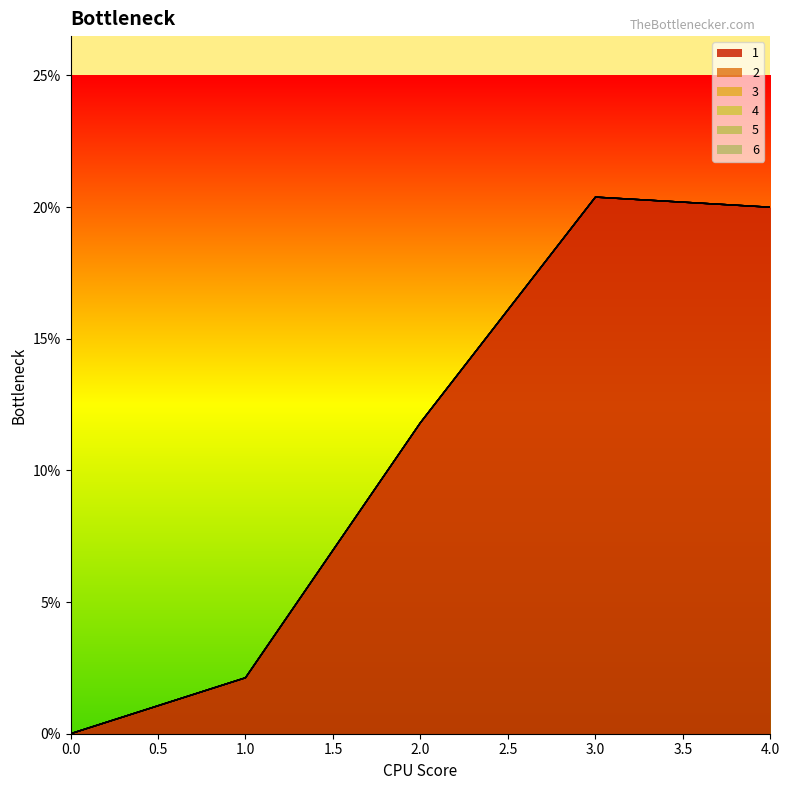

Which series has the largest total across all categories?

1